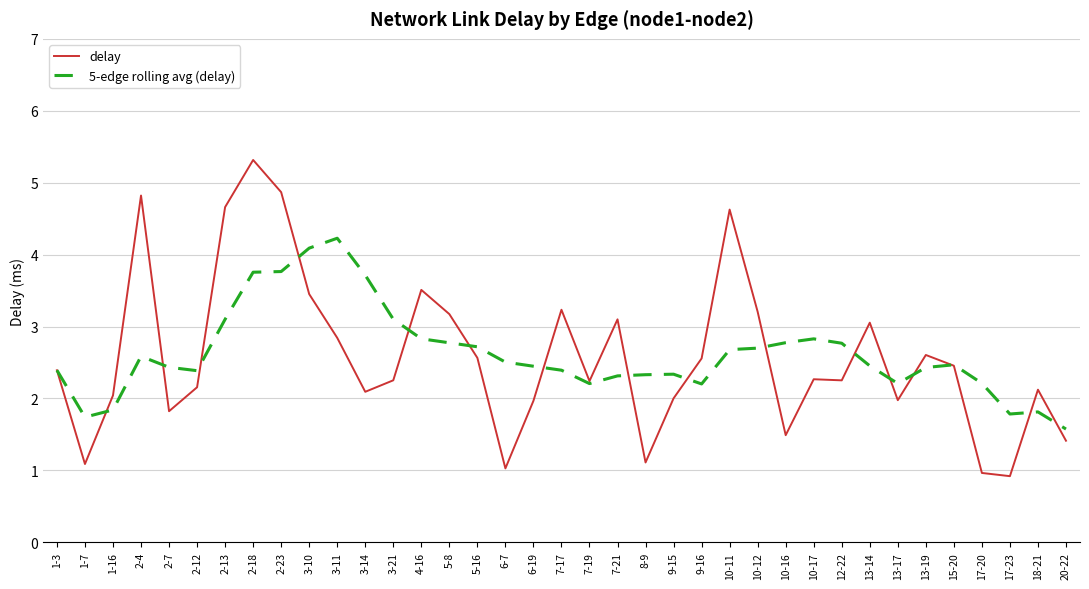

What position from the right is 2-13?

31